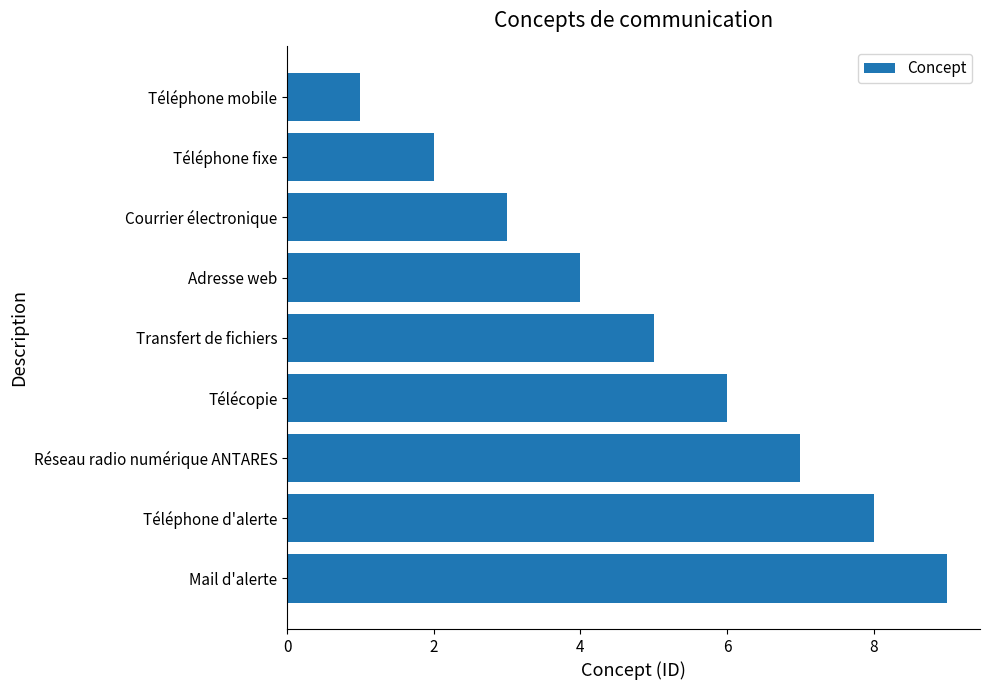

How many distinct data groups are displayed?

1